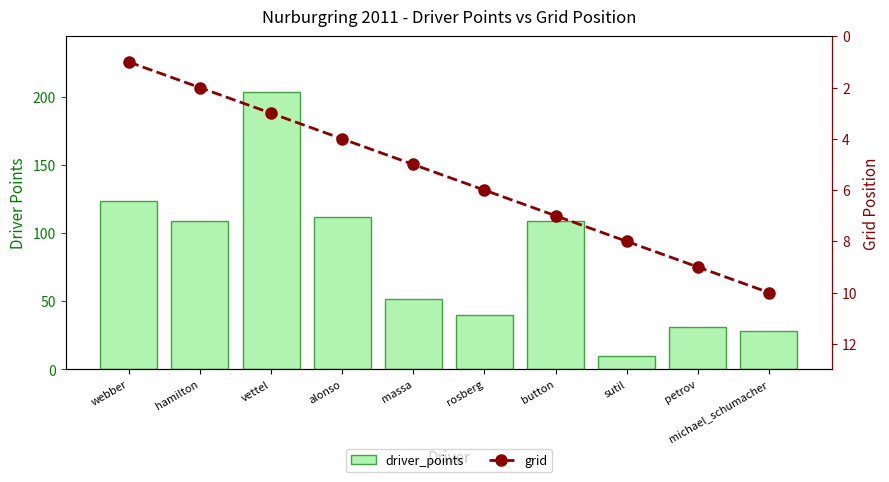

Where does the driver_points series first go above 109?

webber